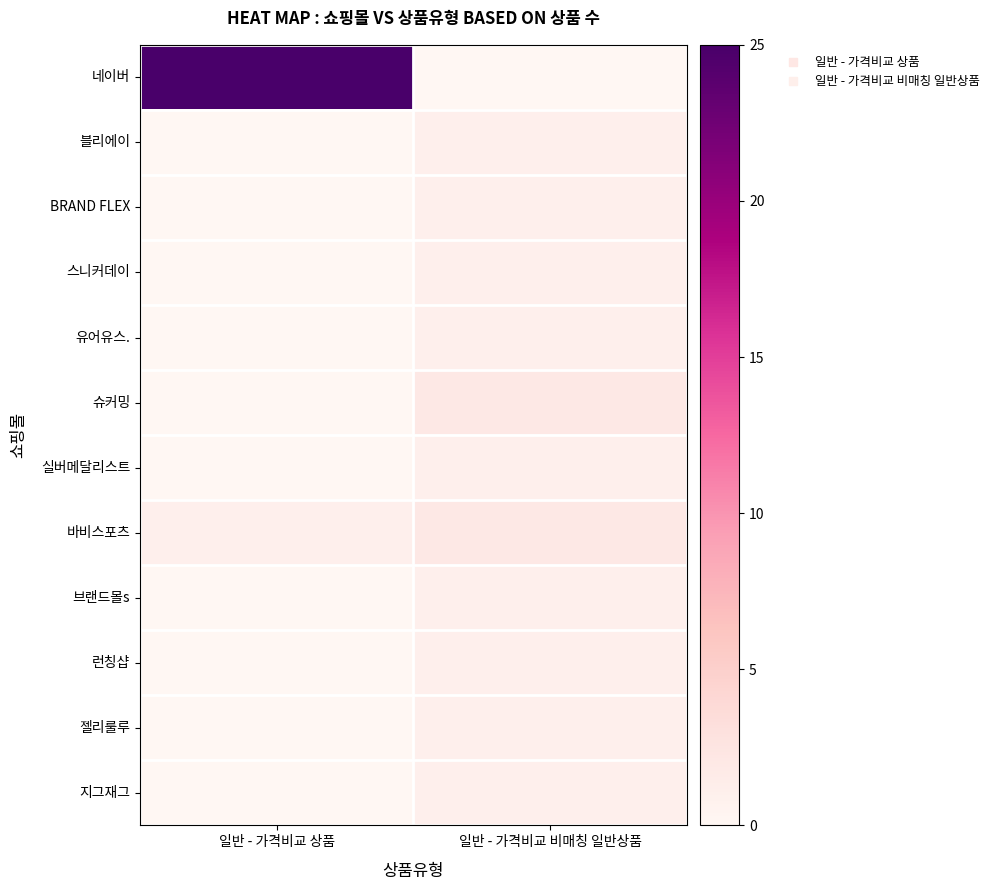

At how many categories does at least one series exceed 1?

2